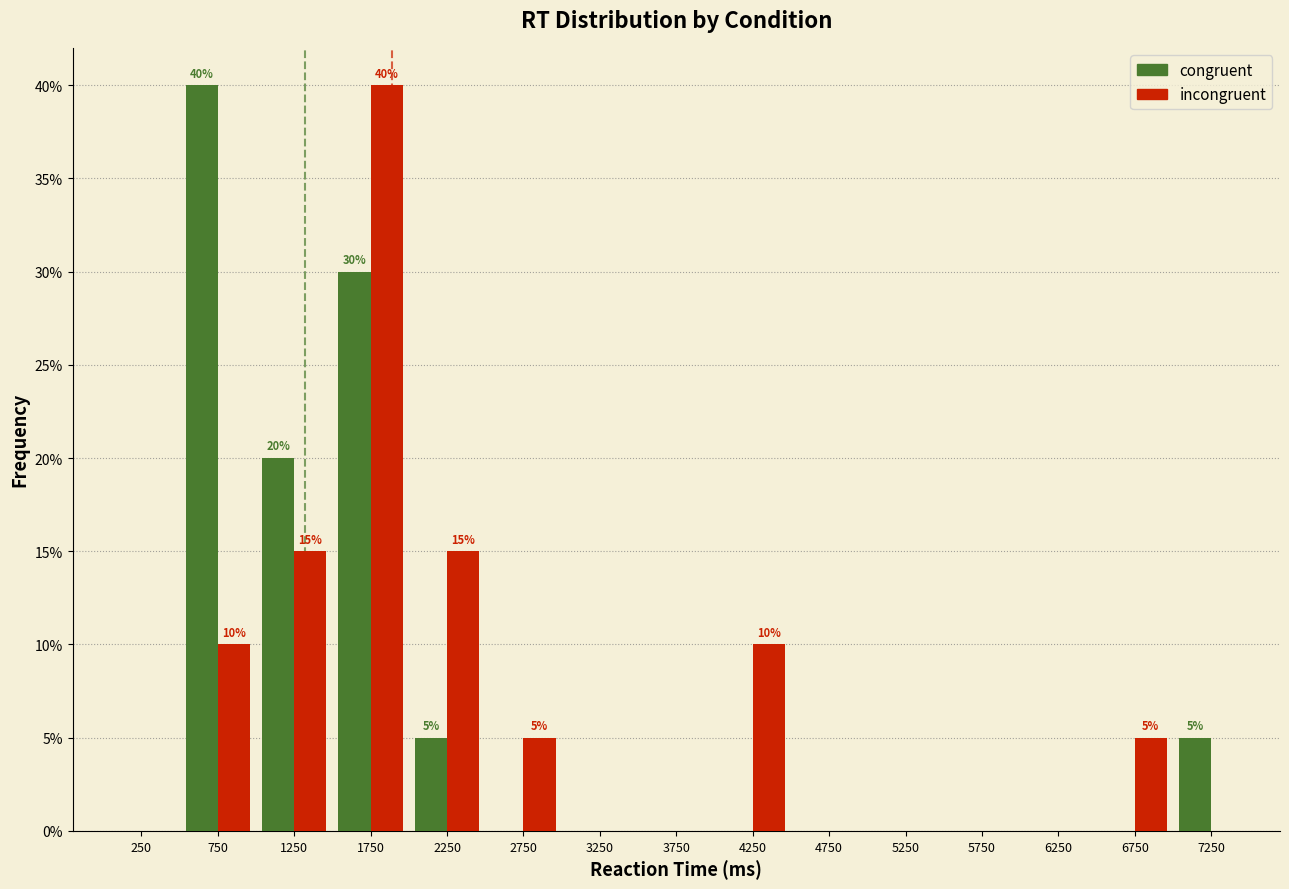

Reading left to right, extract all data points from this chart.

congruent: 250=0	750=40	1250=20	1750=30	2250=5	2750=0	3250=0	3750=0	4250=0	4750=0	5250=0	5750=0	6250=0	6750=0	7250=5
incongruent: 250=0	750=10	1250=15	1750=40	2250=15	2750=5	3250=0	3750=0	4250=10	4750=0	5250=0	5750=0	6250=0	6750=5	7250=0